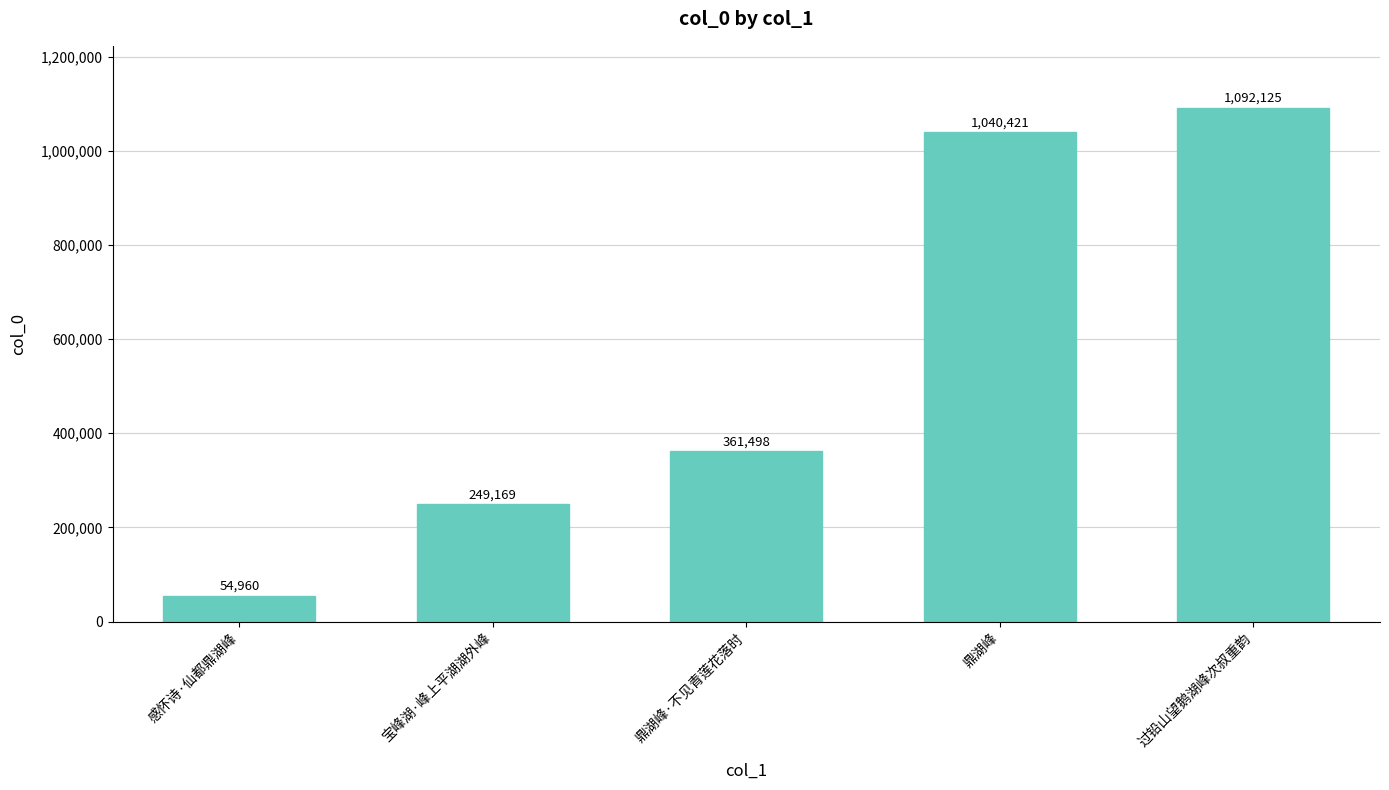

Between 感怀诗·仙都鼎湖峰 and 鼎湖峰, which is larger?

鼎湖峰